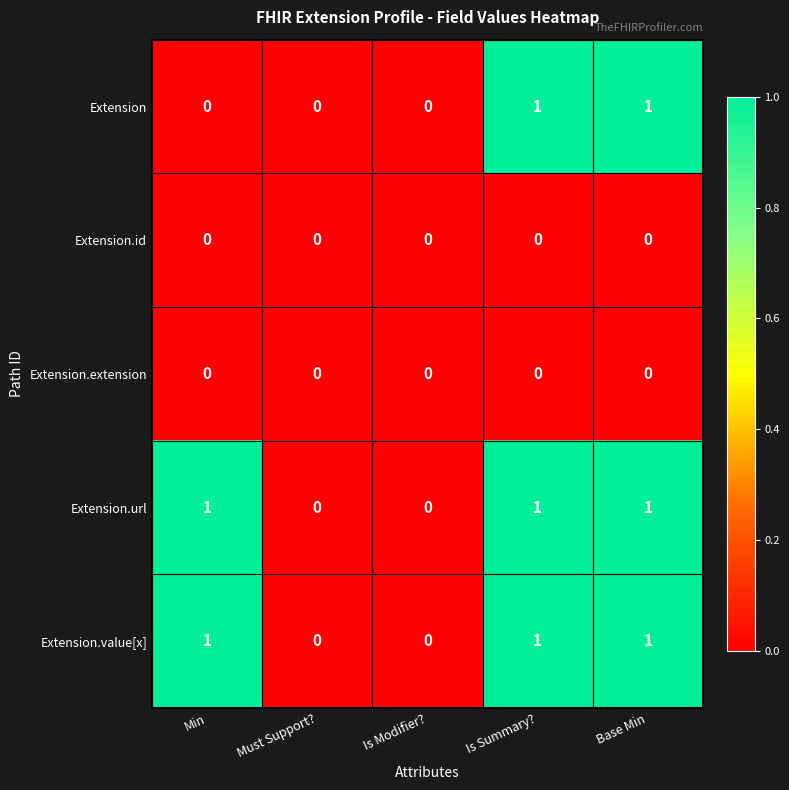

How many categories are shown in the chart?

5